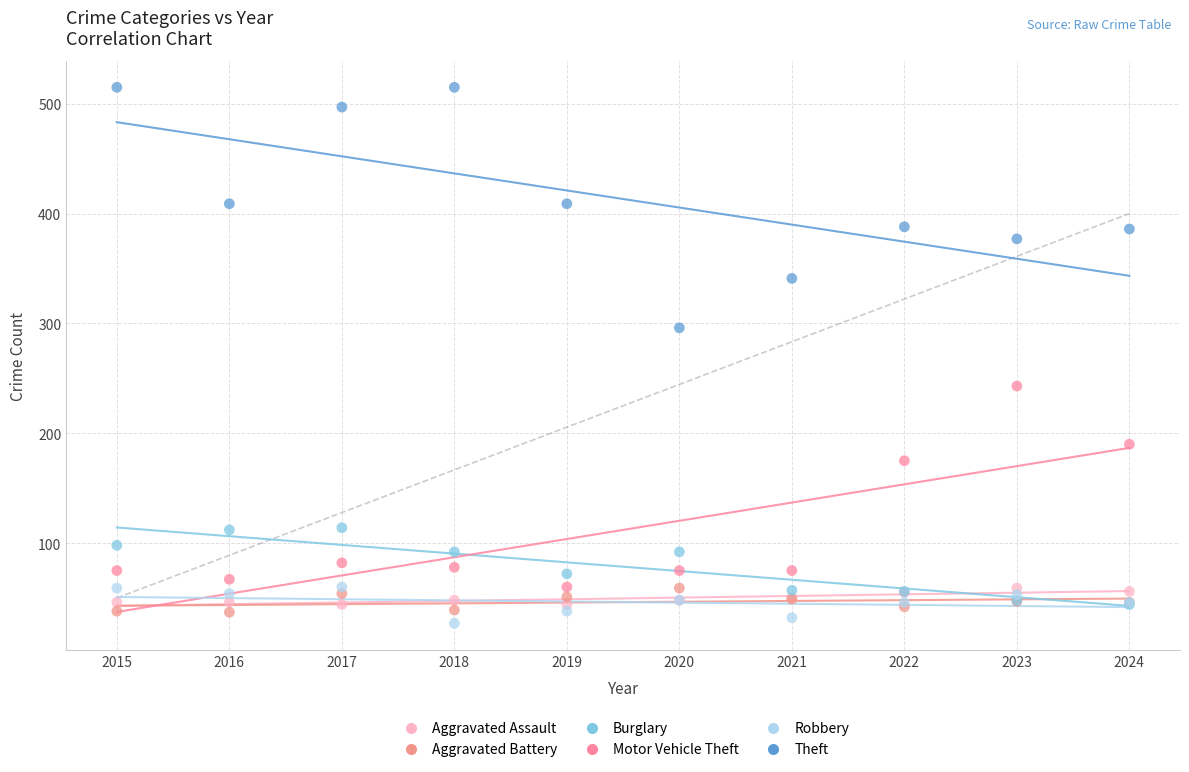

In the Motor Vehicle Theft series, what Y value is closest to 151?

175